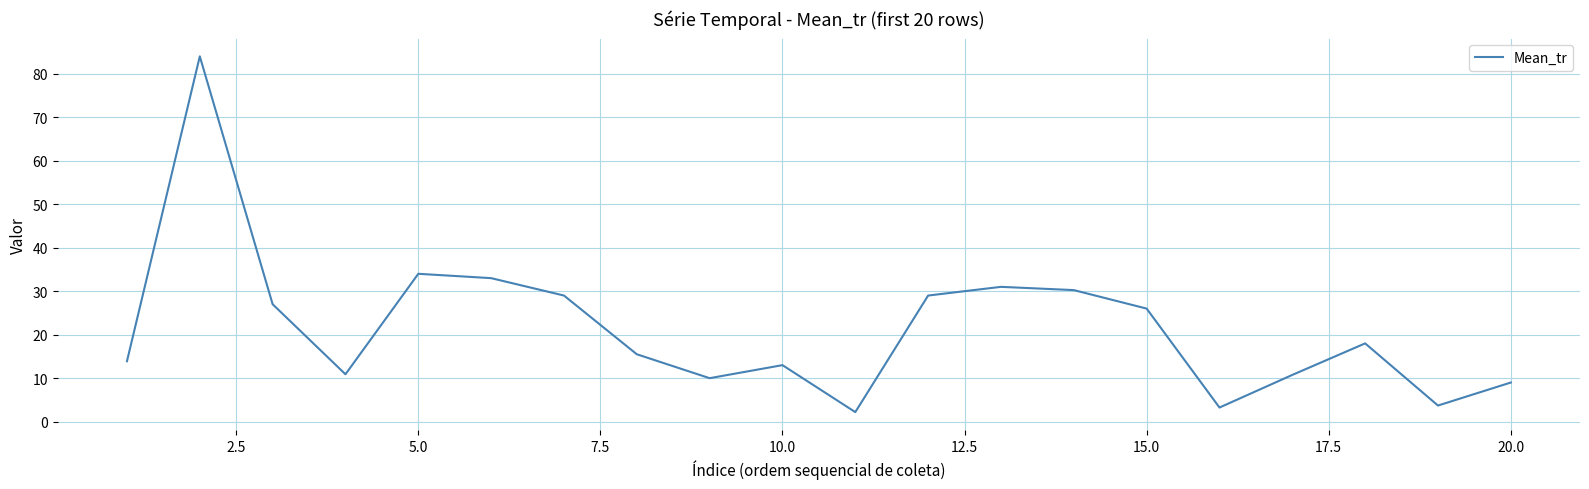

What is the minimum value shown in the chart?

2.2